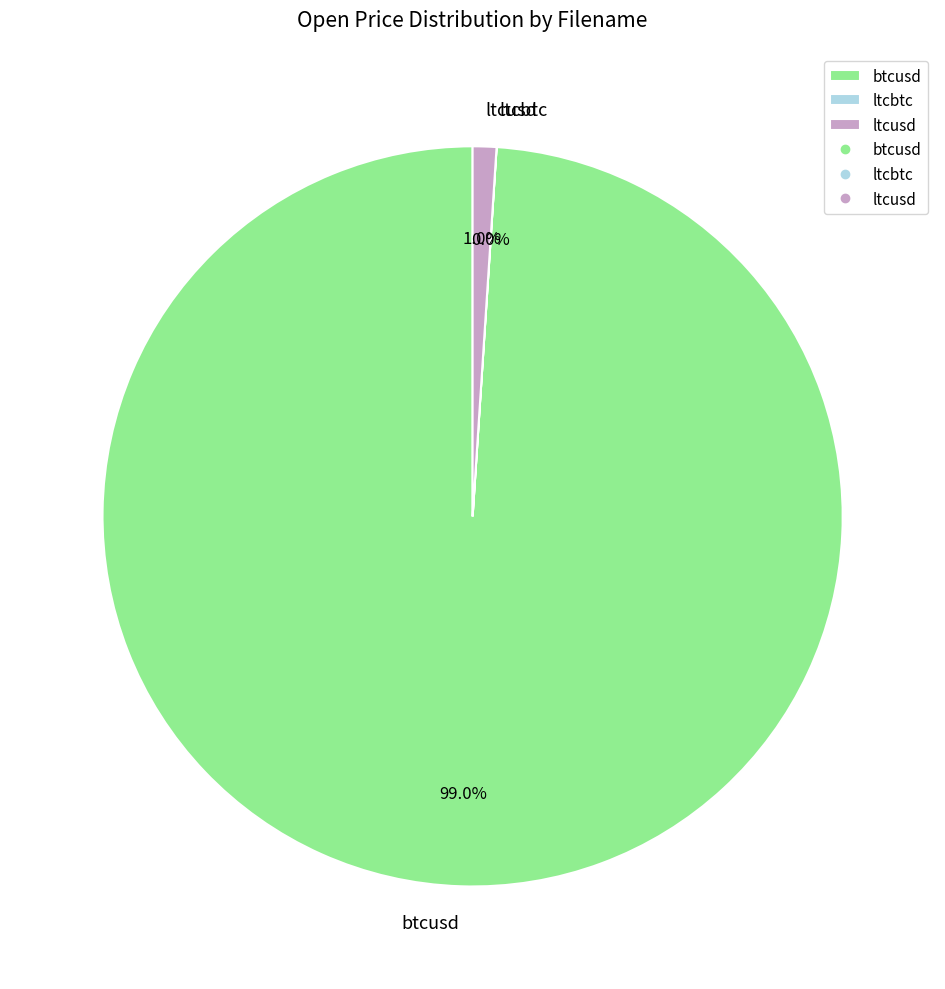

True or false: btcusd accounts for 99% of the total.

True